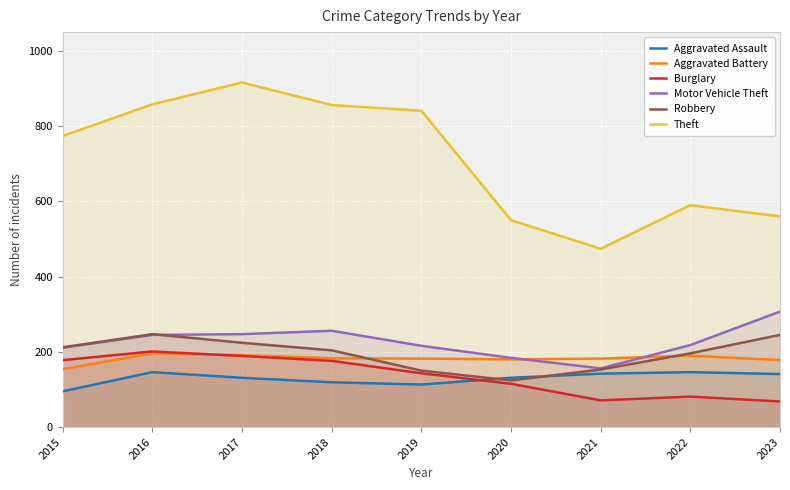

Reading left to right, transcribe all the data shown in this chart.

Aggravated Assault: 2015=95	2016=146	2017=131	2018=119	2019=113	2020=131	2021=142	2022=146	2023=141
Aggravated Battery: 2015=154	2016=196	2017=191	2018=183	2019=182	2020=180	2021=182	2022=190	2023=178
Burglary: 2015=178	2016=201	2017=189	2018=176	2019=143	2020=115	2021=71	2022=81	2023=68
Motor Vehicle Theft: 2015=211	2016=245	2017=247	2018=256	2019=216	2020=184	2021=156	2022=218	2023=307
Robbery: 2015=212	2016=247	2017=224	2018=204	2019=150	2020=124	2021=153	2022=196	2023=245
Theft: 2015=774	2016=858	2017=916	2018=856	2019=841	2020=550	2021=474	2022=590	2023=560